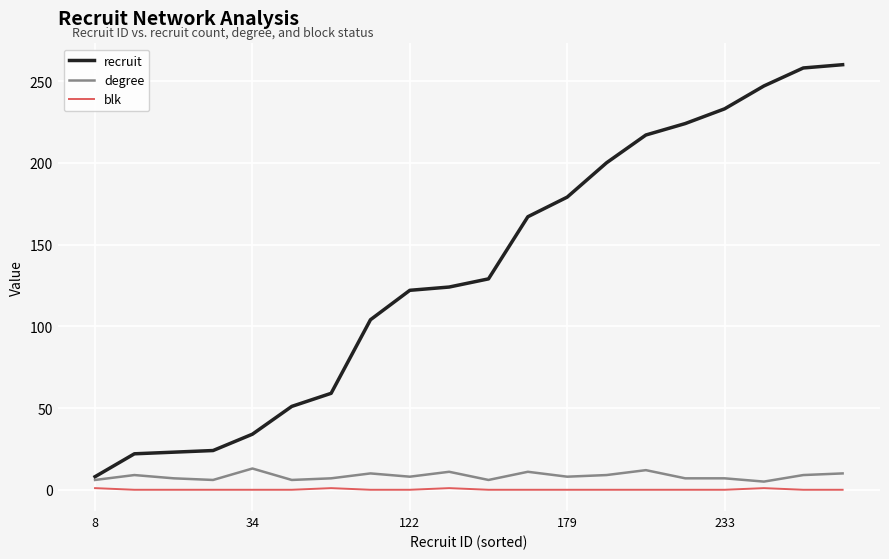

How many lines are shown in the chart?

3